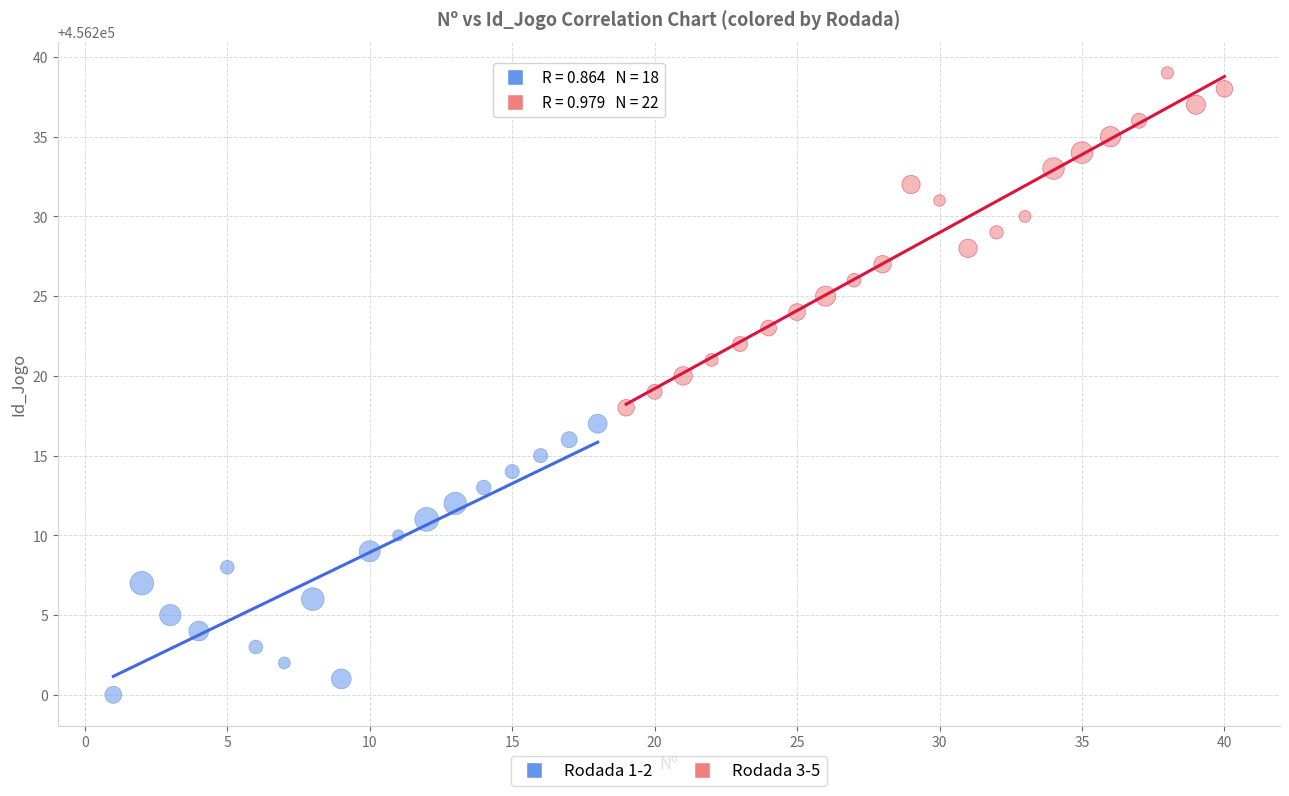

Which series reaches the minimum Y coordinate?

Rodada 1-2